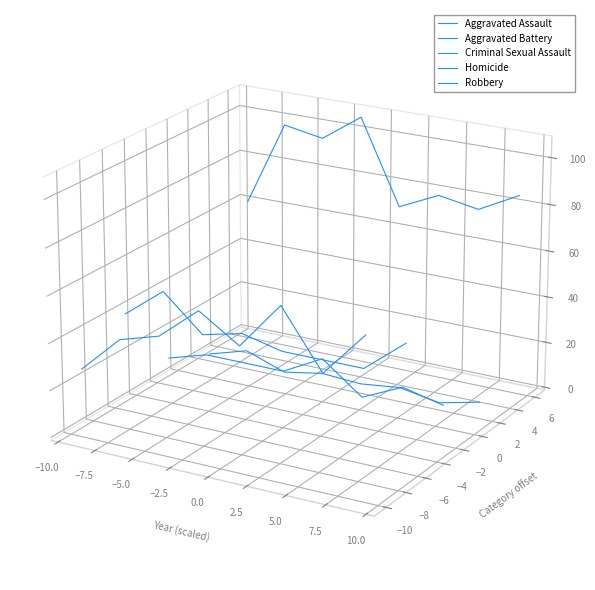

The Aggravated Assault series shows -0.0 at −10.0. True or false?

False